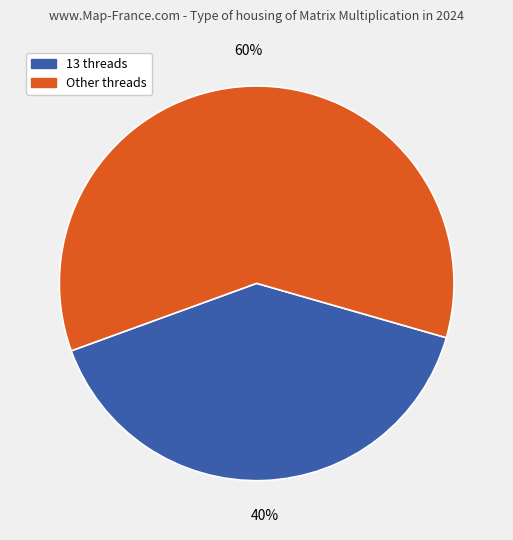

To the nearest percent, what is the average slice percentage?

50%